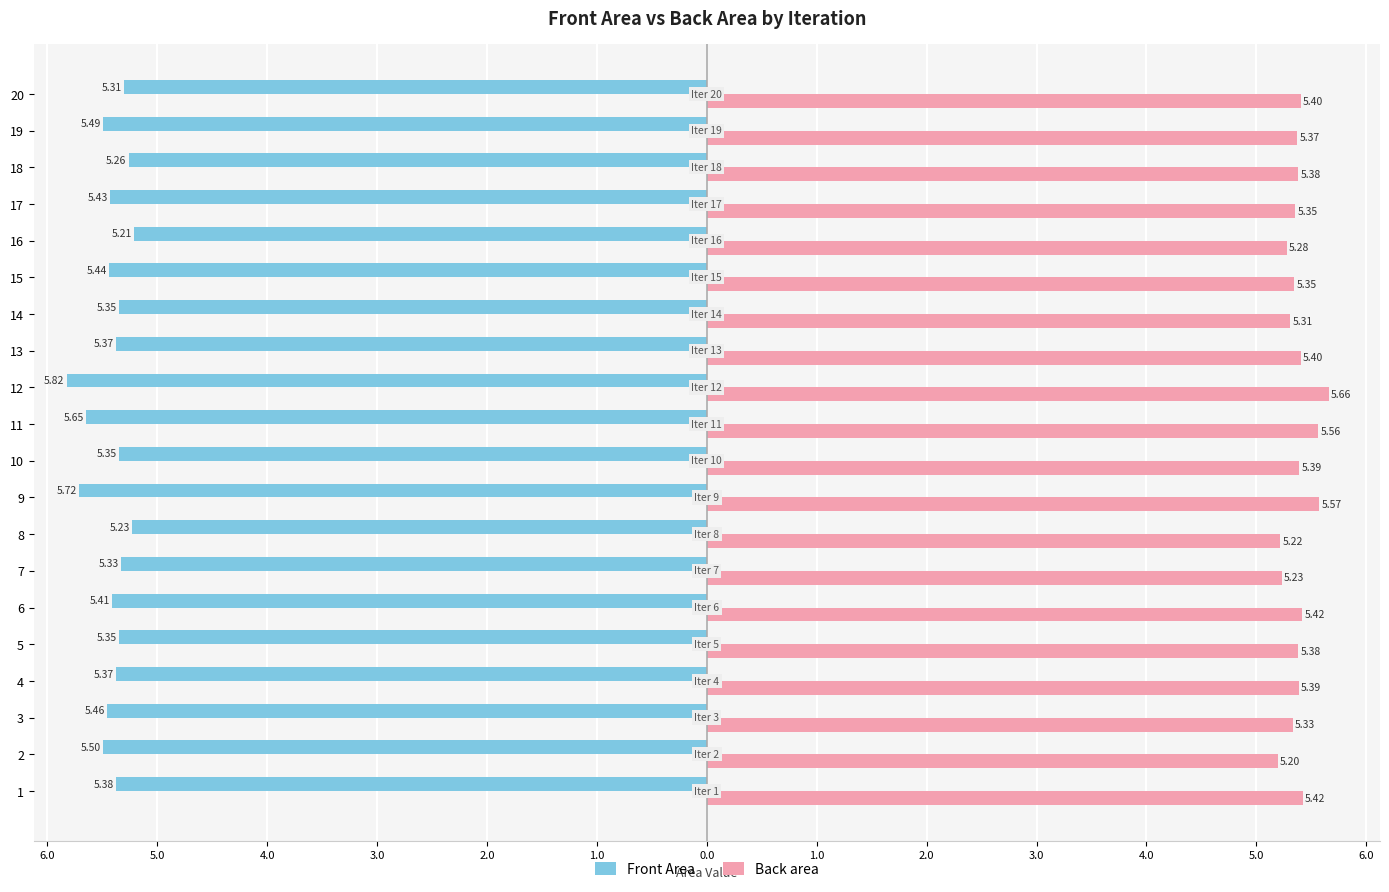

What are all the series names shown in the legend?

Front Area, Back area